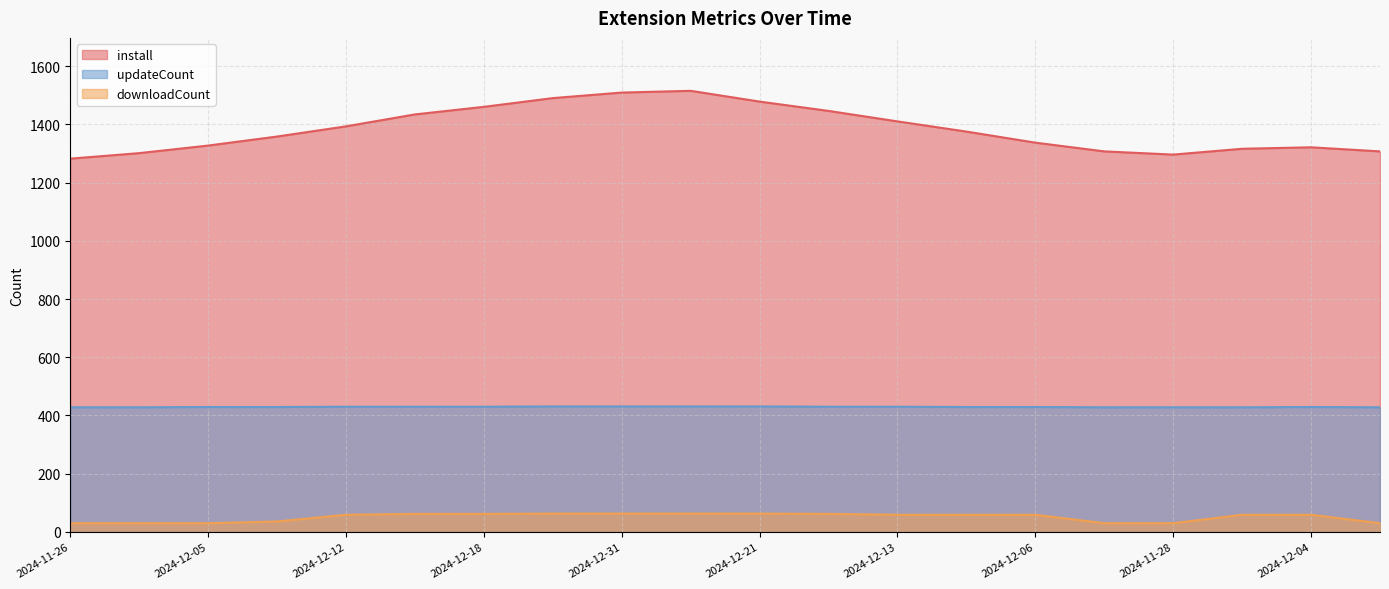

Between 2024-12-10 and 2024-12-08, which is larger?

2024-12-10